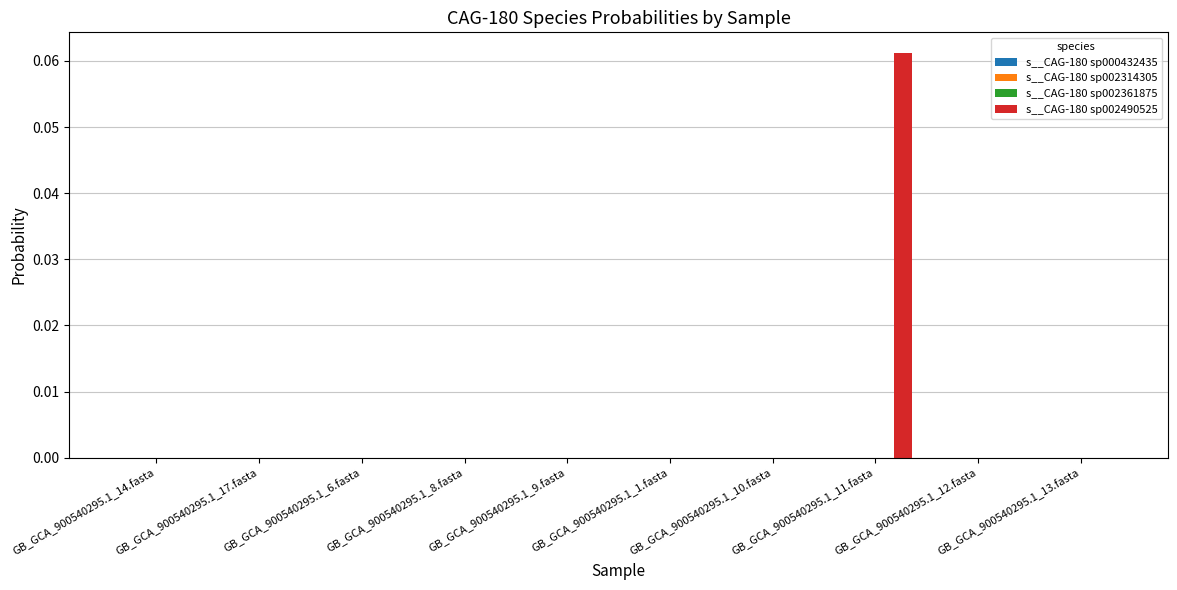

At which category does the chart reach its peak across all series?

GB_GCA_900540295.1_11.fasta